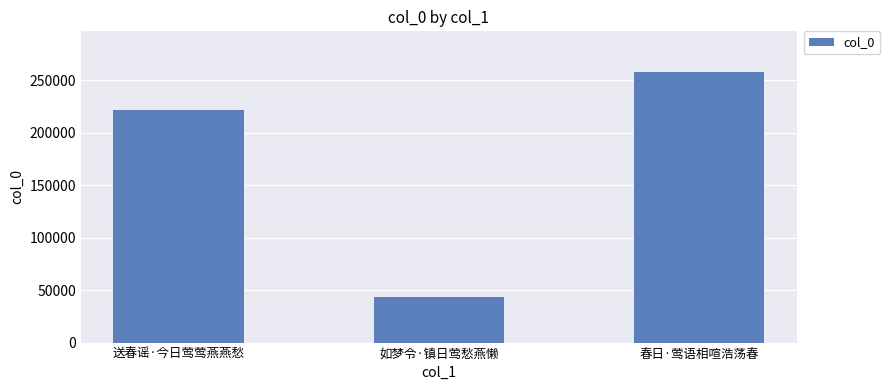

What is the label of the 2nd bar from the left?

如梦令·镇日莺愁燕懒